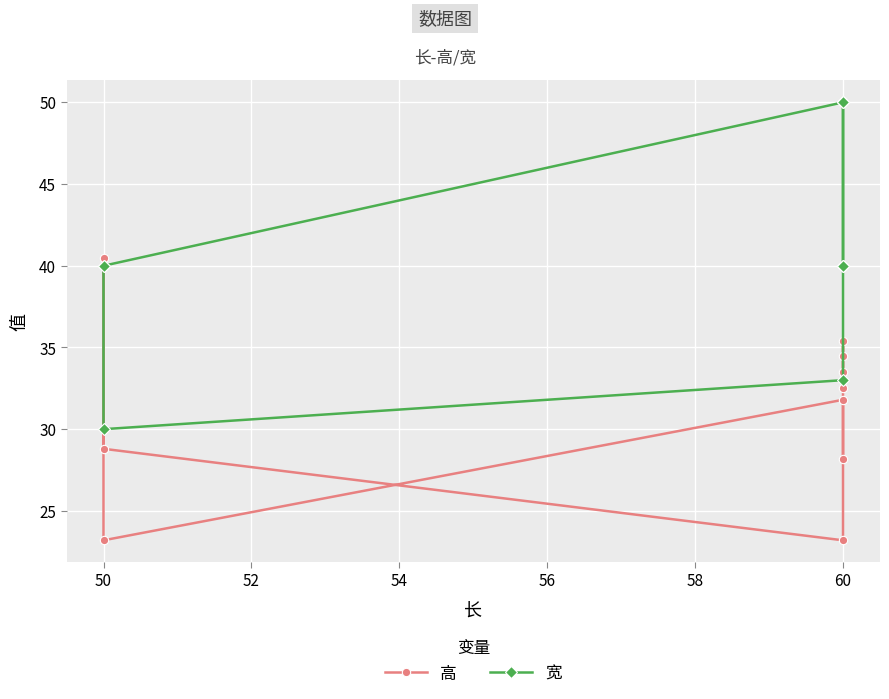

What is the smallest value displayed?

23.2